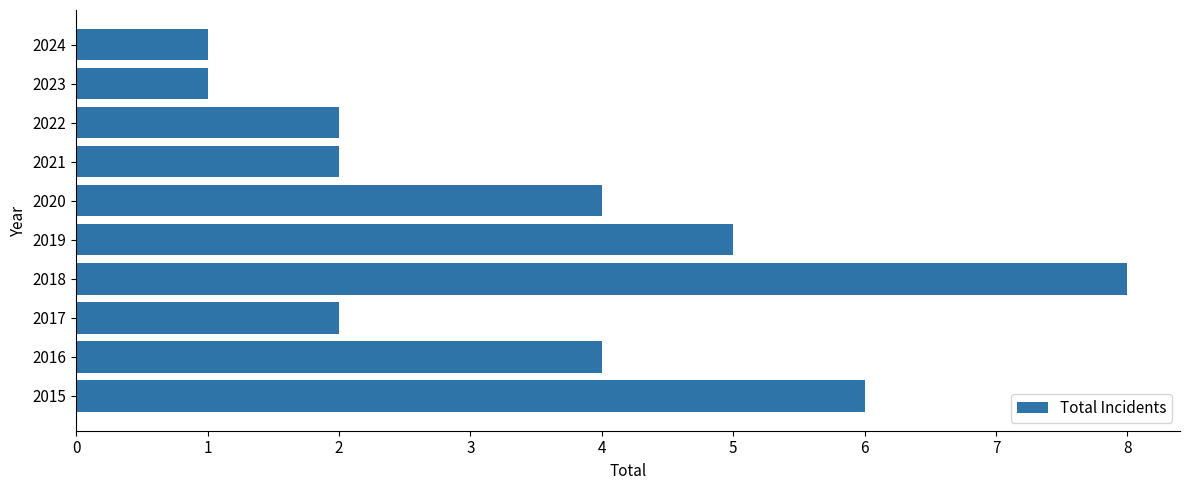

Reading bottom to top, extract all data points from this chart.

2015=6	2016=4	2017=2	2018=8	2019=5	2020=4	2021=2	2022=2	2023=1	2024=1